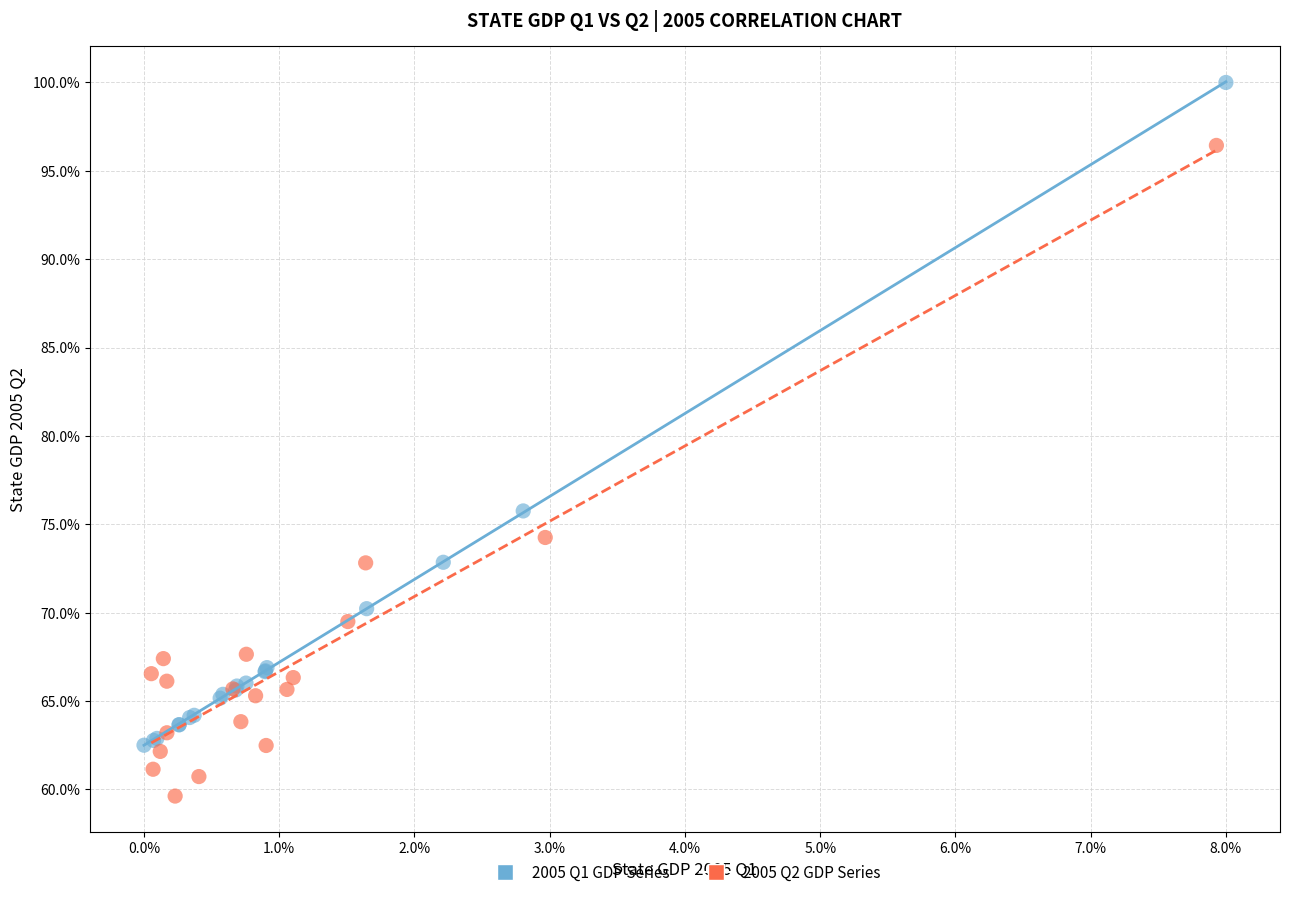

What are all the series names shown in the legend?

2005 Q1 GDP Series, 2005 Q2 GDP Series